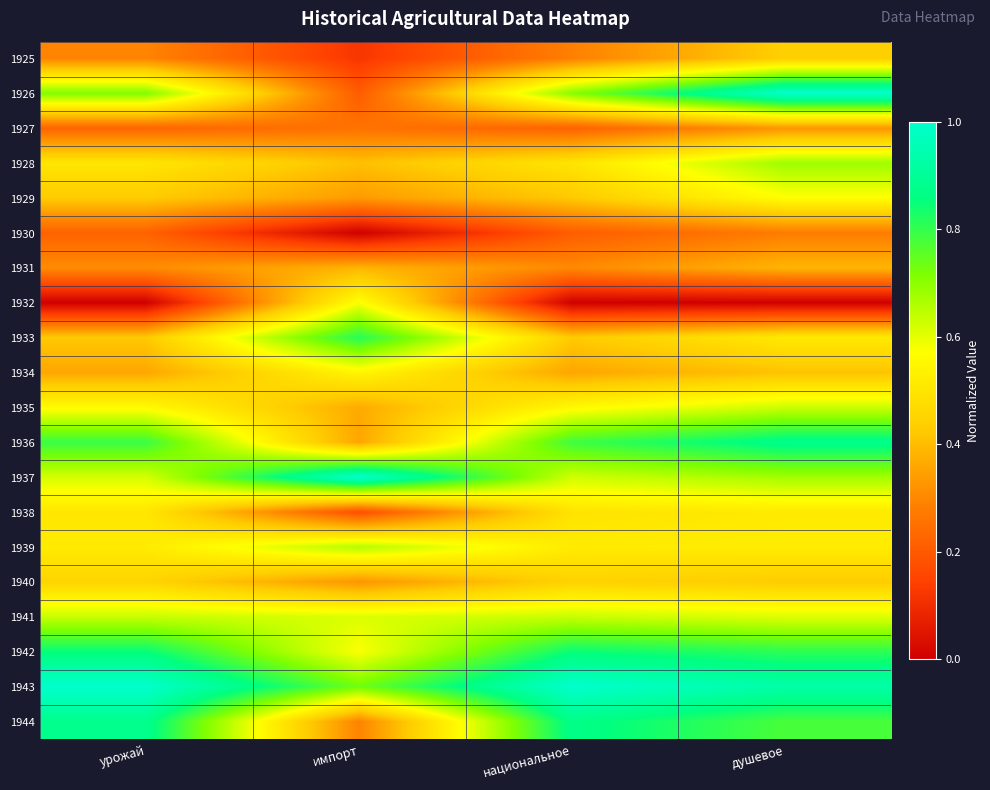

Which has a higher value, урожай or национальное?

урожай